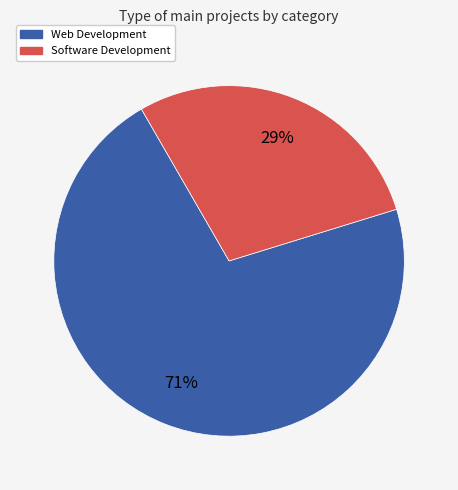

To the nearest percent, what is the combined percentage of Software Development and Web Development?

100%